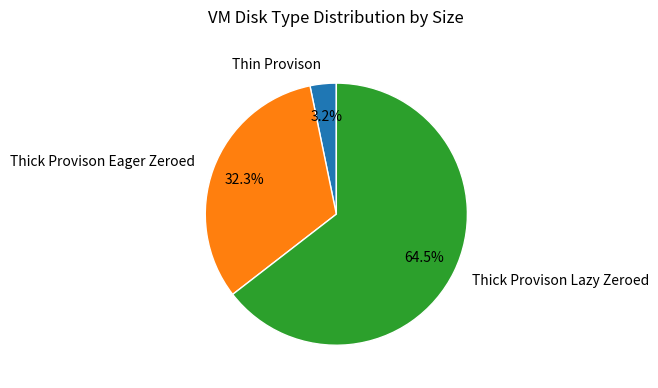

What is the total percentage of Thin Provison and Thick Provison Eager Zeroed?

35.5%